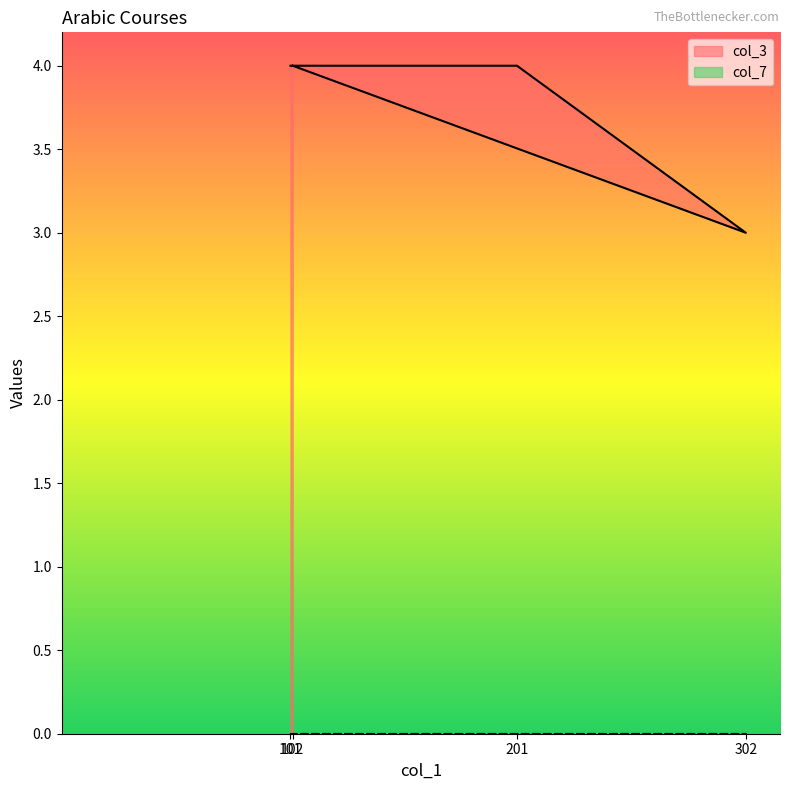

What is the ratio of the value at 102 to the value at 201?

1.0